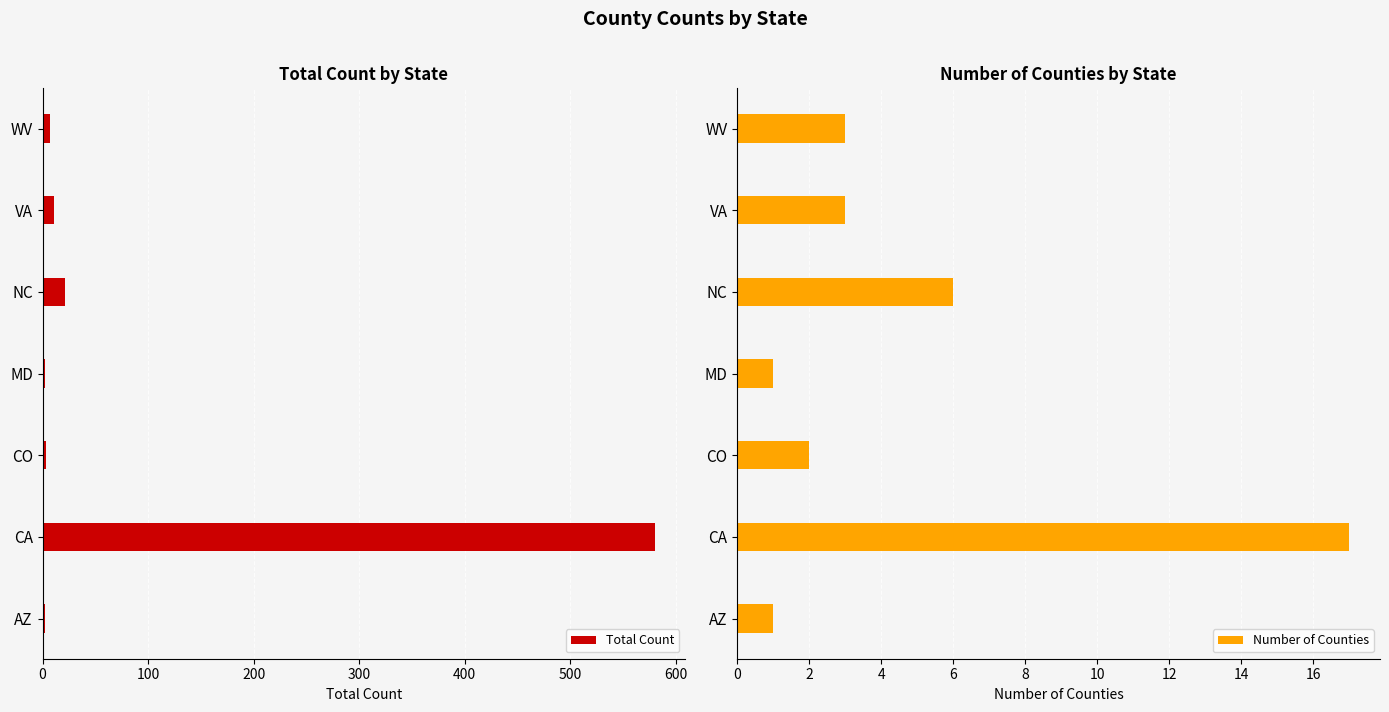

Rank the series by their average value, from highest to lowest.

Total Count, Number of Counties